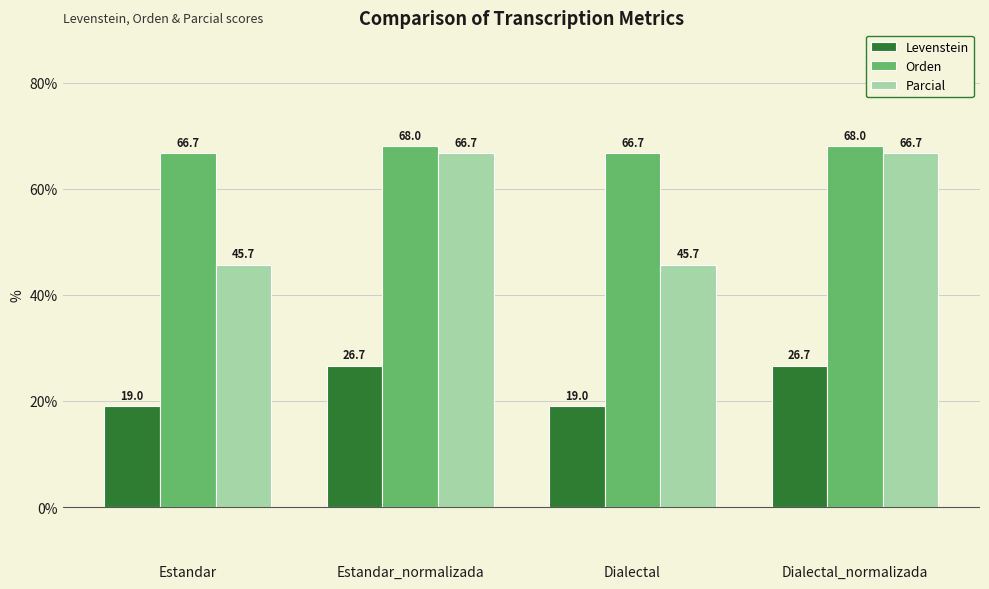

Rank the series at Dialectal_normalizada from lowest to highest value.

Levenstein, Parcial, Orden